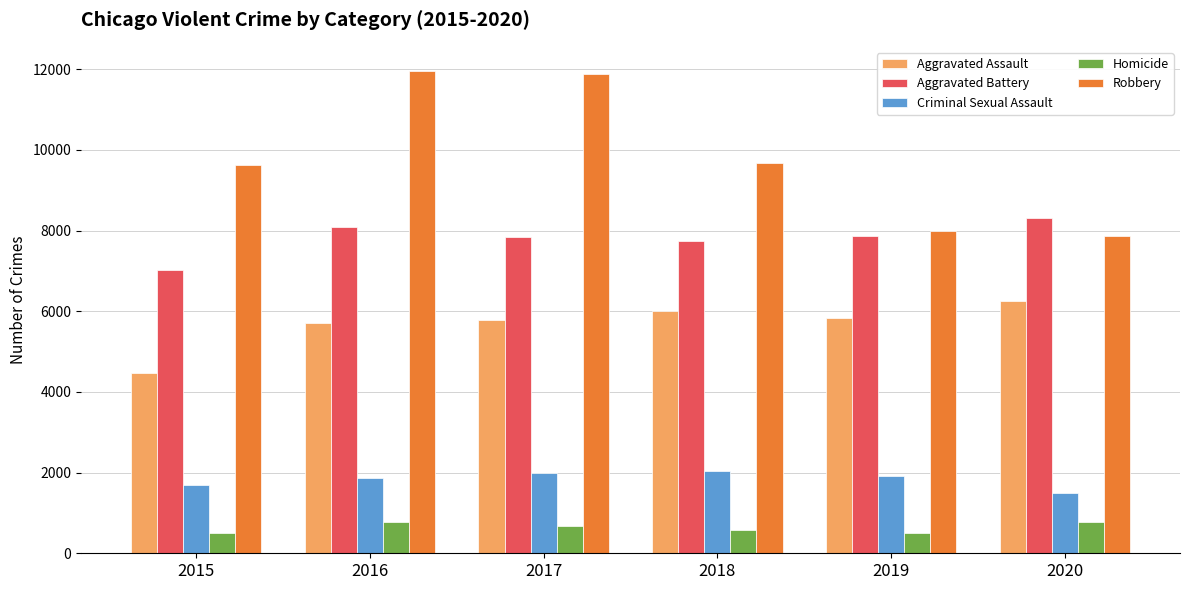

The Robbery series shows 12795 at 2019. True or false?

False